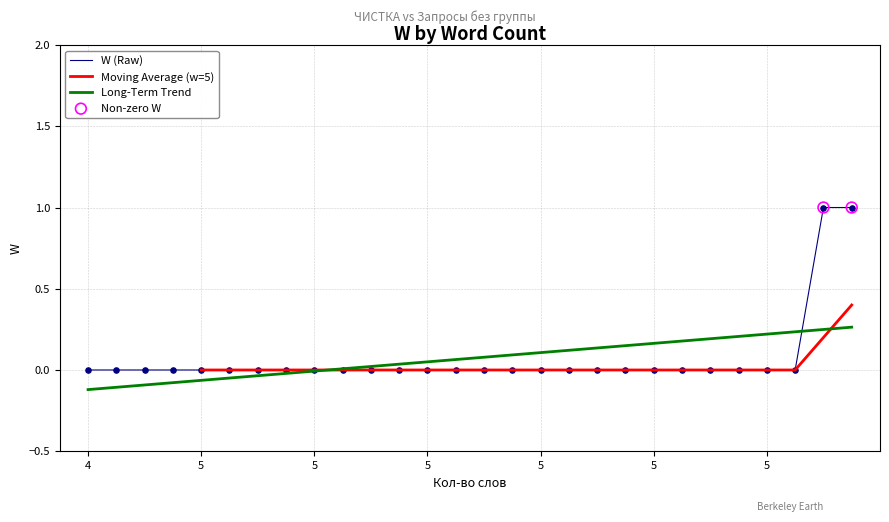

Between 4 and 5, which is larger?

4